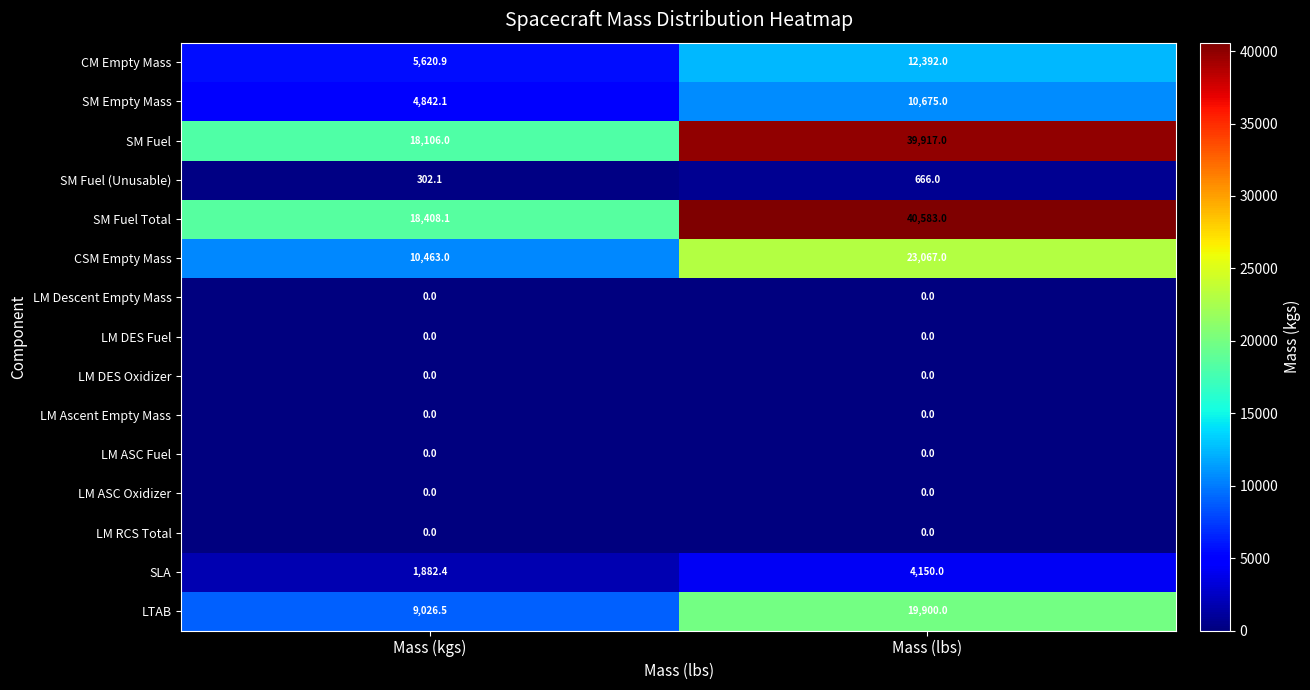

Which series has the largest total across all categories?

SM Fuel Total